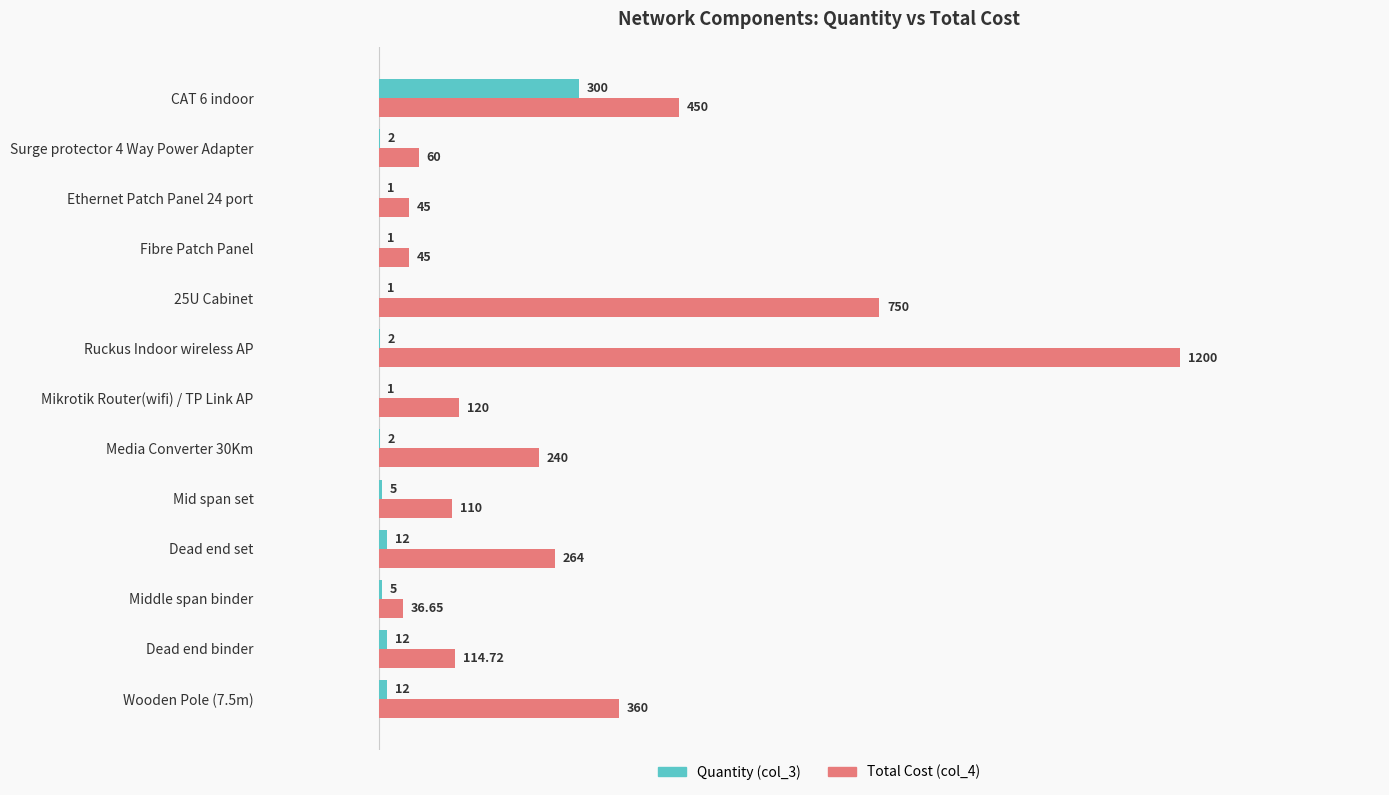

Which category has the highest value in the Total Cost (col_4) series?

Ruckus Indoor wireless AP